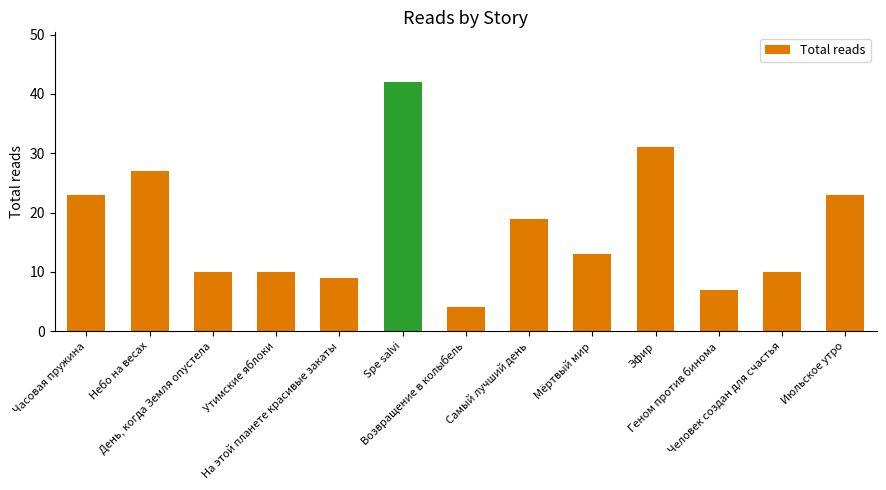

Reading left to right, transcribe all the data shown in this chart.

23	27	10	10	9	42	4	19	13	31	7	10	23